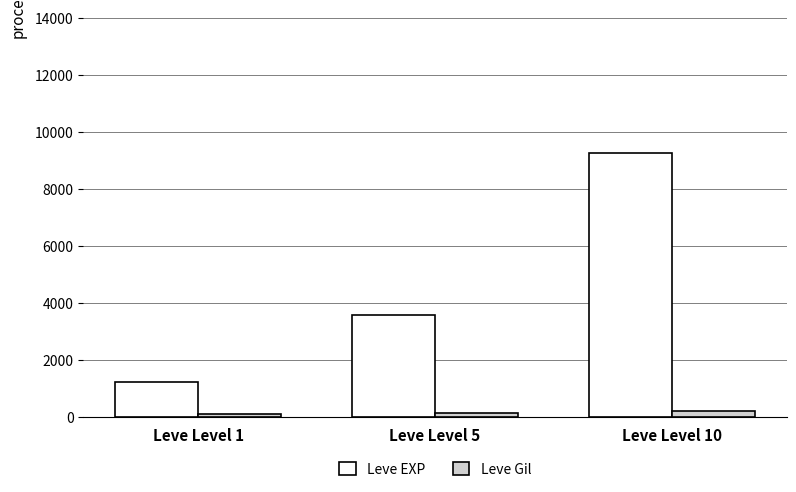

What is the approximate value of Leve EXP at Leve Level 10, to the nearest 100?

9300